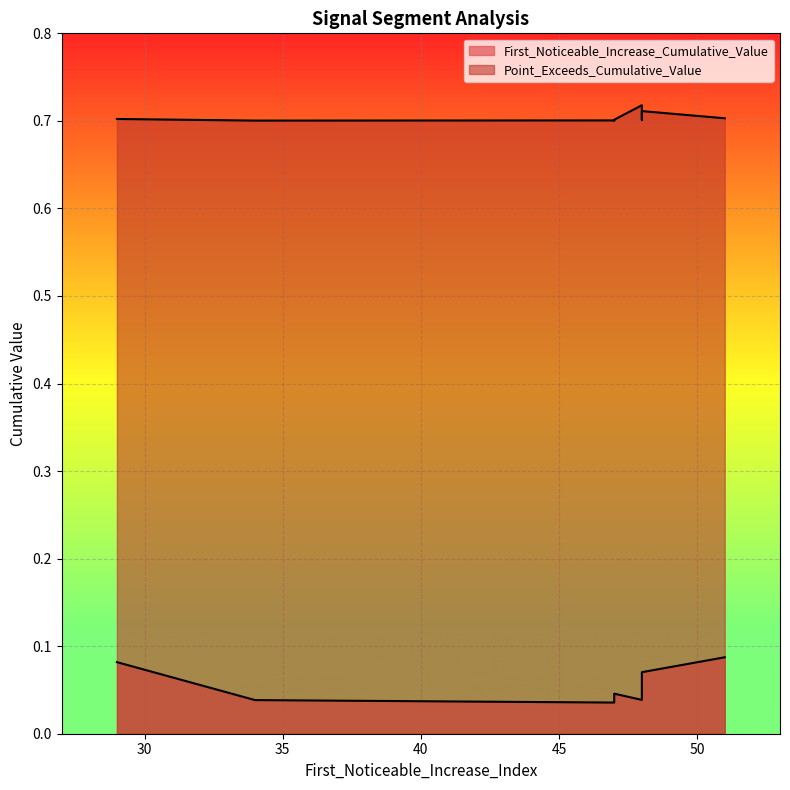

What is the average value of the Point_Exceeds_Cumulative_Value series?

0.7